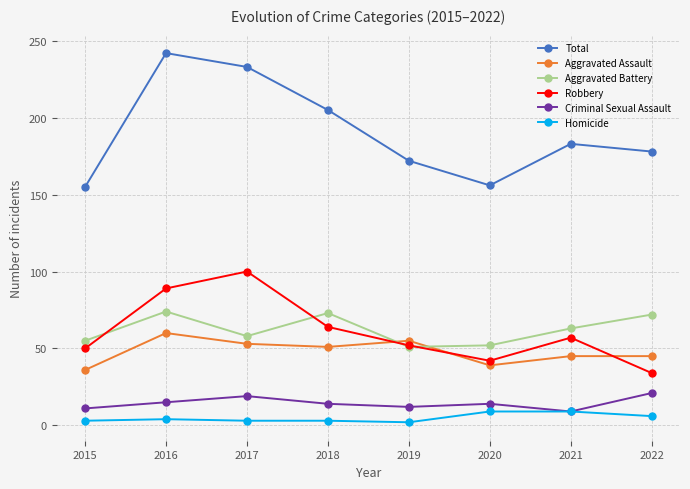

True or false: Total and Homicide intersect in this chart.

False